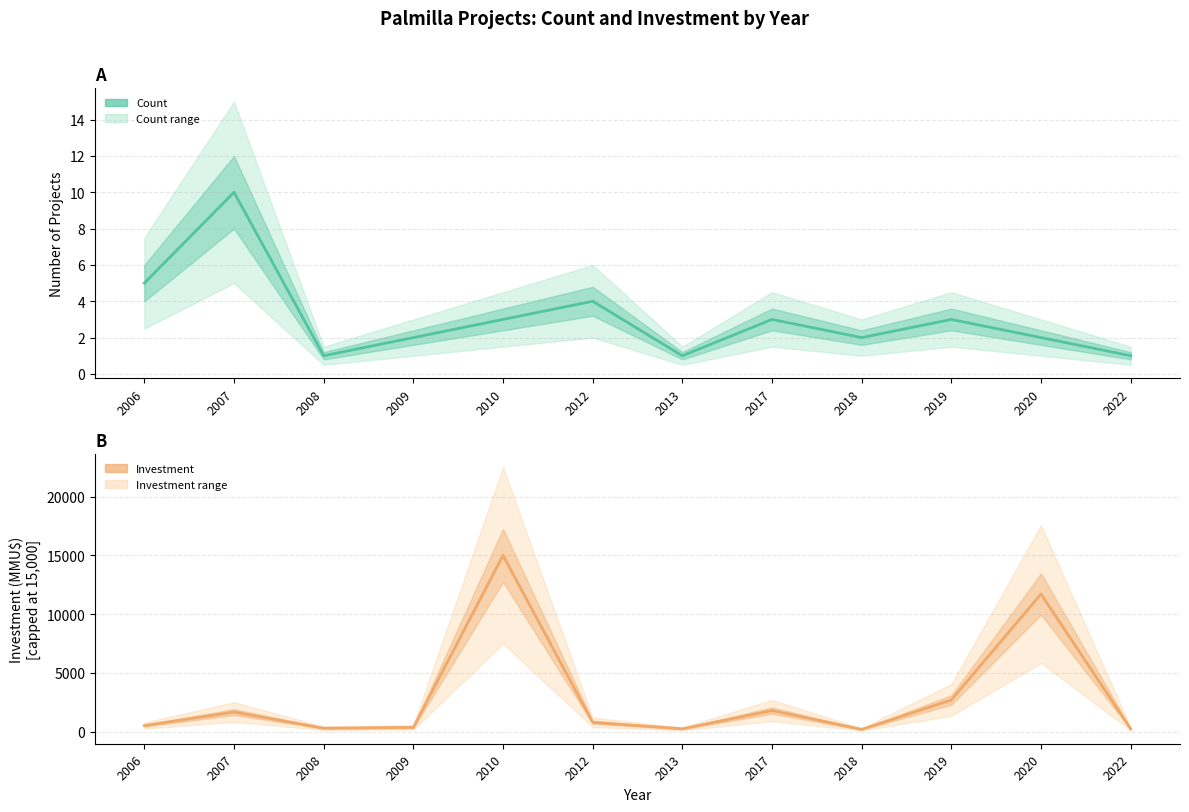

Between 2018 and 2019, which series saw the biggest shift?

Investment